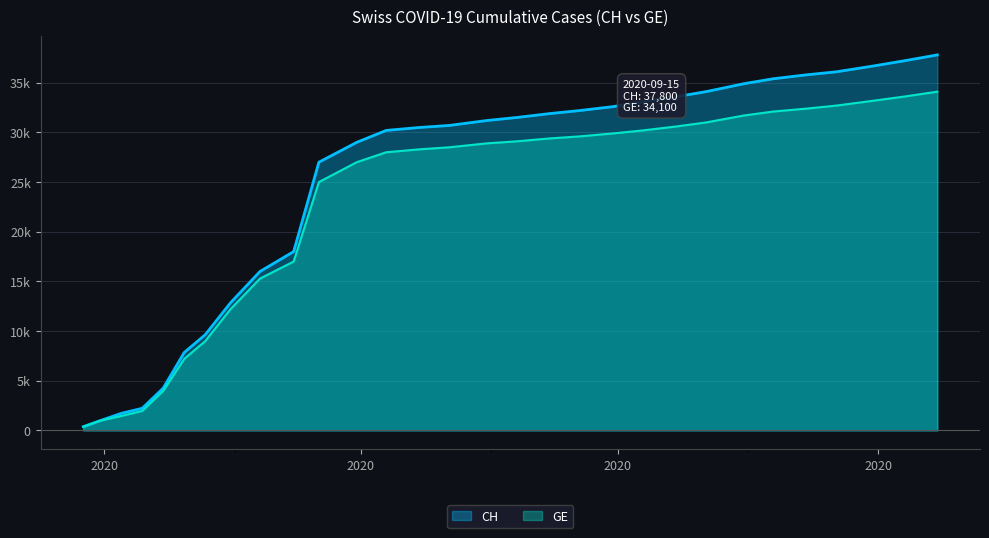

How many lines are shown in the chart?

2